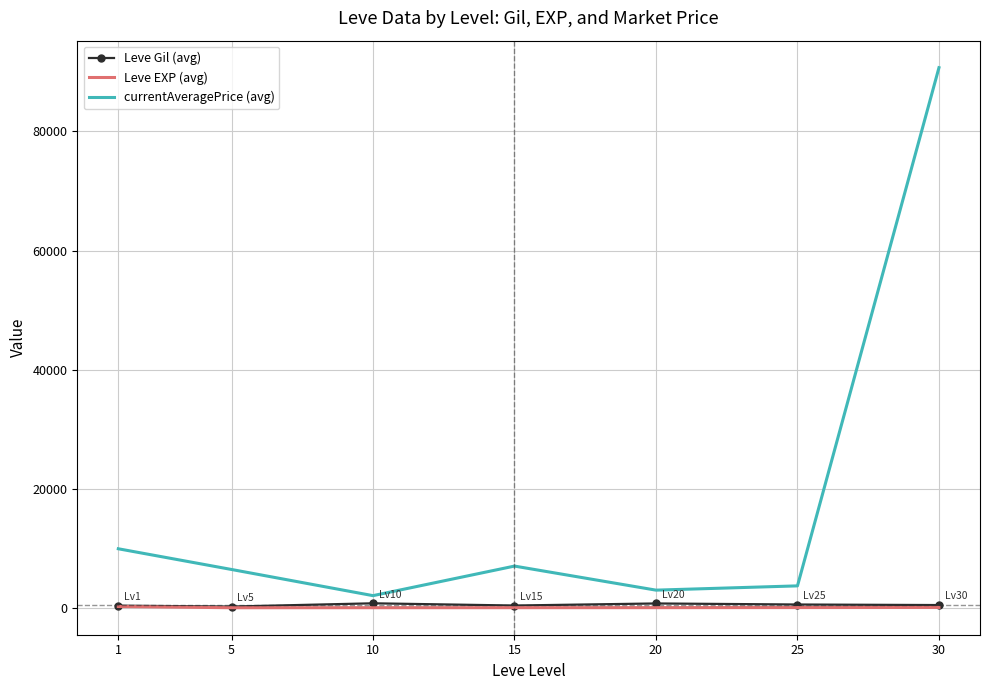

Which series has the largest total across all categories?

currentAveragePrice (avg)